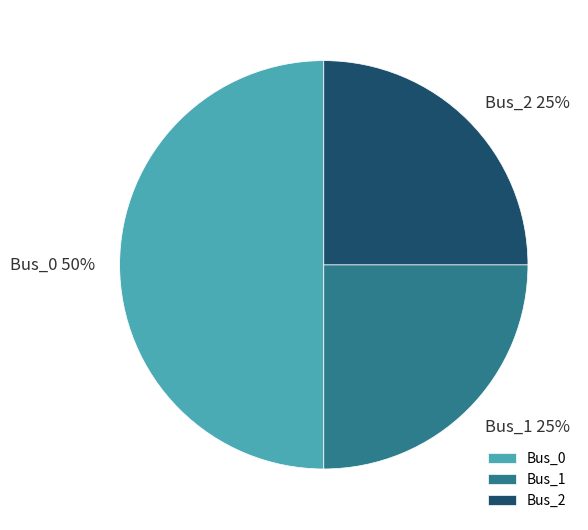

To the nearest percent, what portion does Bus_2 represent?

25%